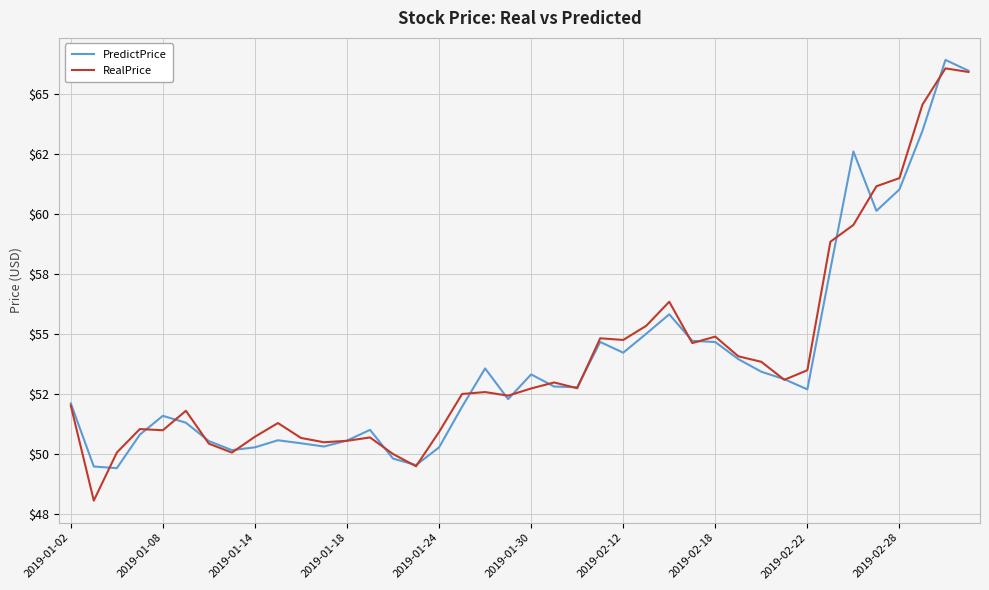

What is the average value of the RealPrice series?

54.0